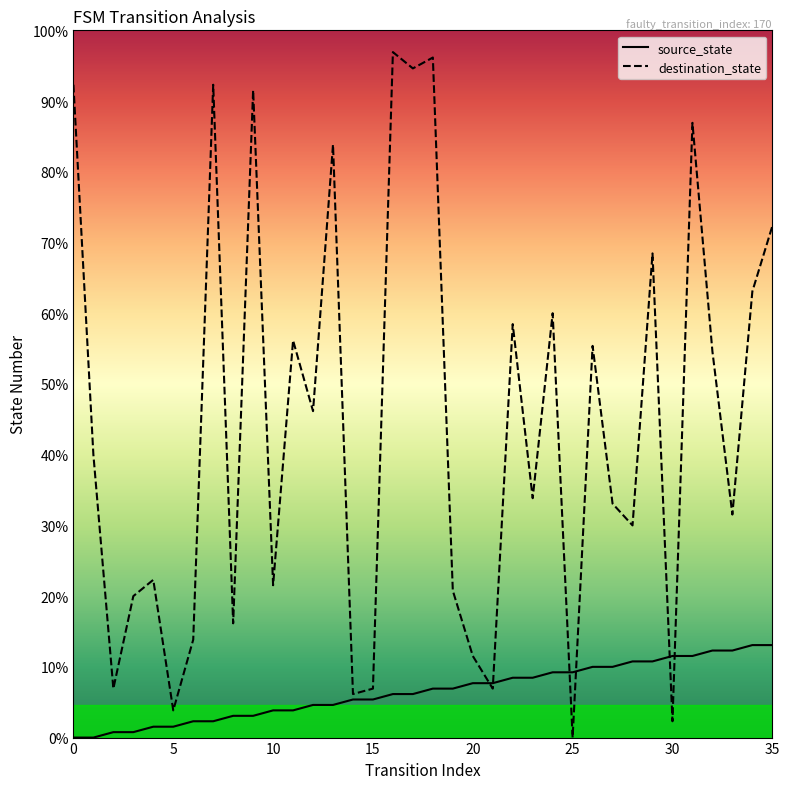

How many values in the source_state series exceed 9?

16